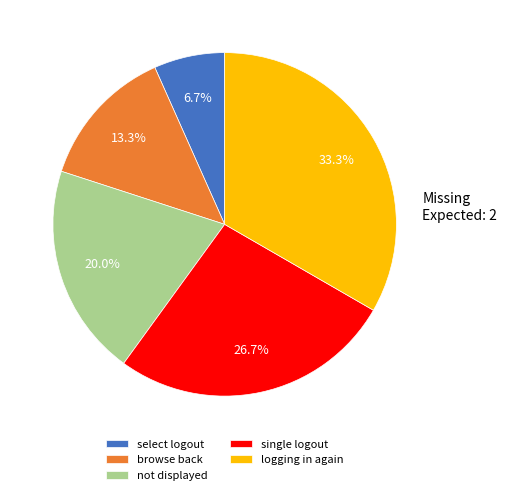

Which category has the smallest portion of the pie?

select logout